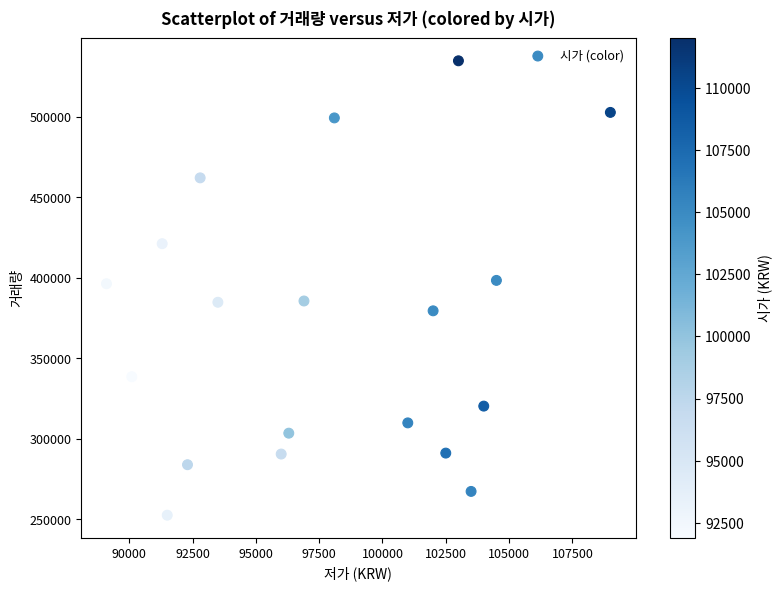

What is the range of X values (max minus min)?

19900